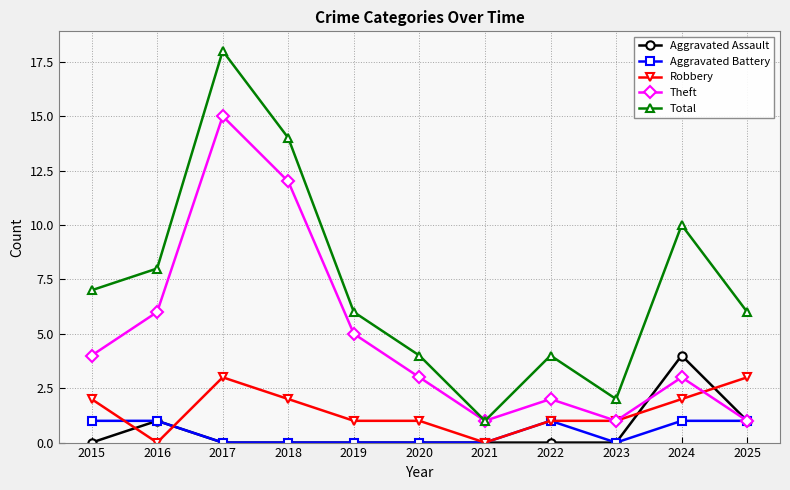

Which series has the largest total across all categories?

Total